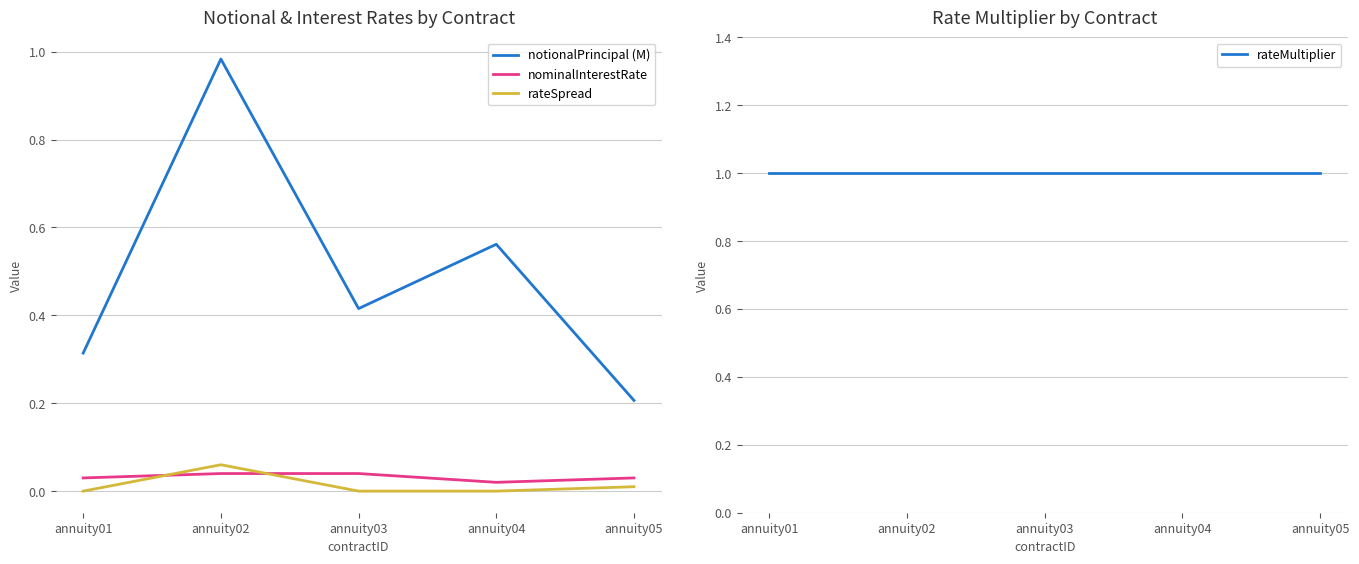

What is the sum of all rateMultiplier values?

5.0